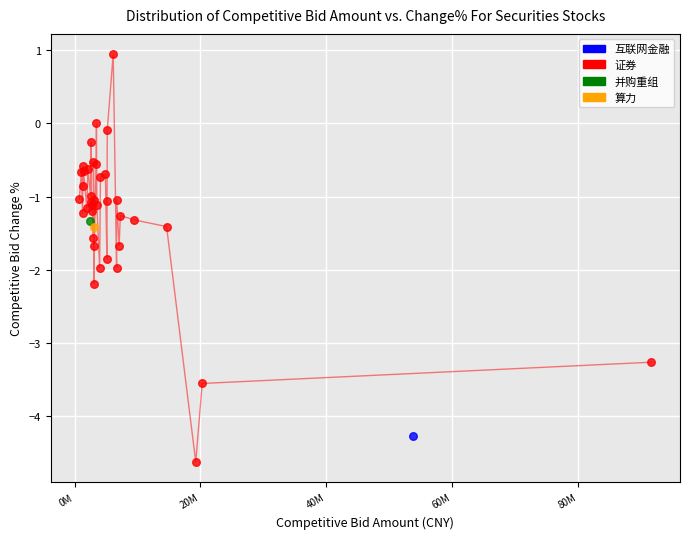

What are all the series names shown in the legend?

算力, 并购重组, 证券, 互联网金融